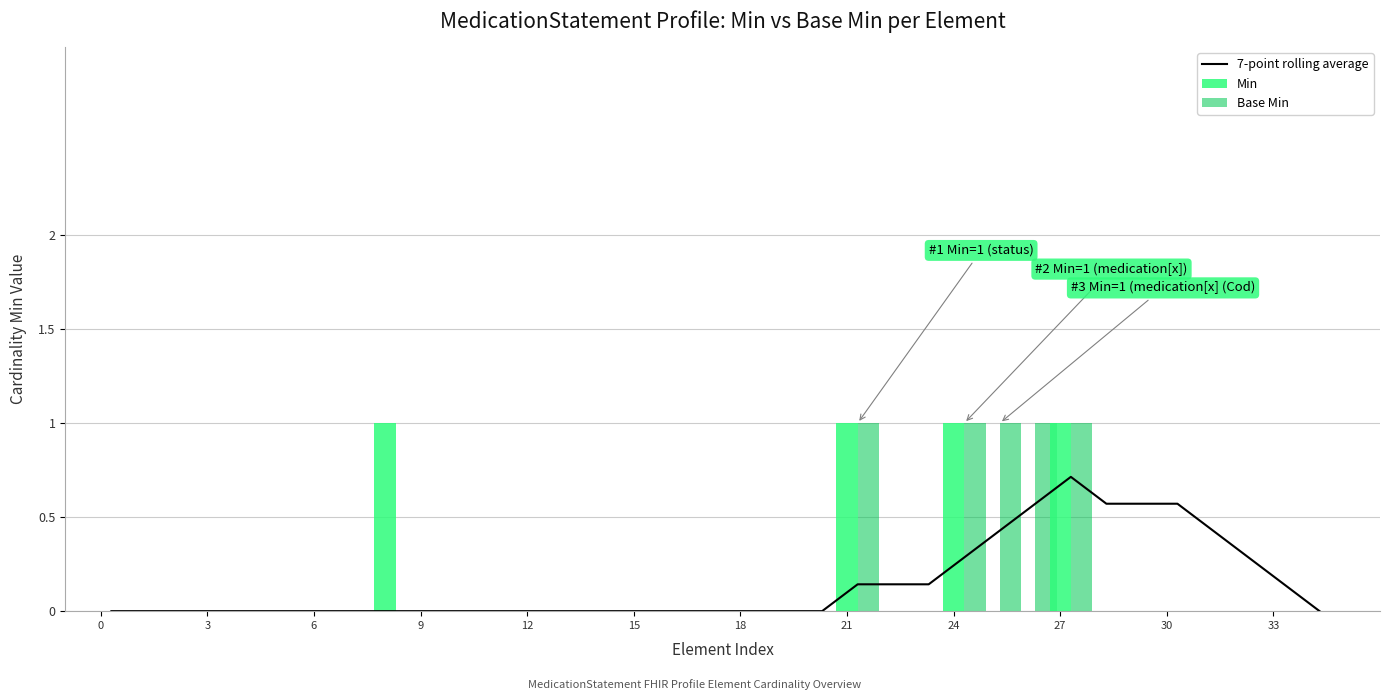

List the series in order of their peak value, highest first.

Min, Base Min, 7-point rolling average